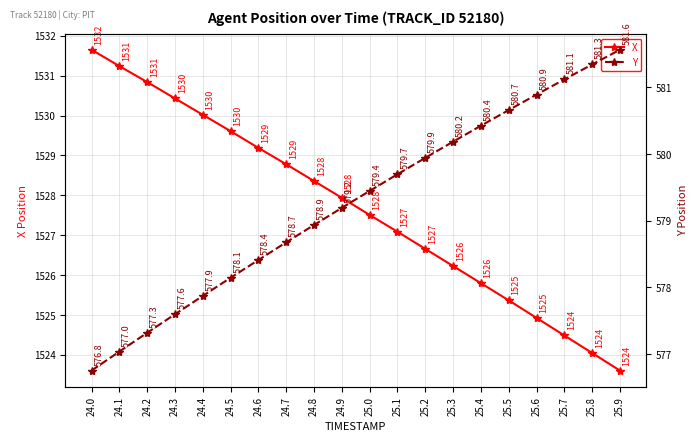

At which category does the chart reach its peak across all series?

24.0